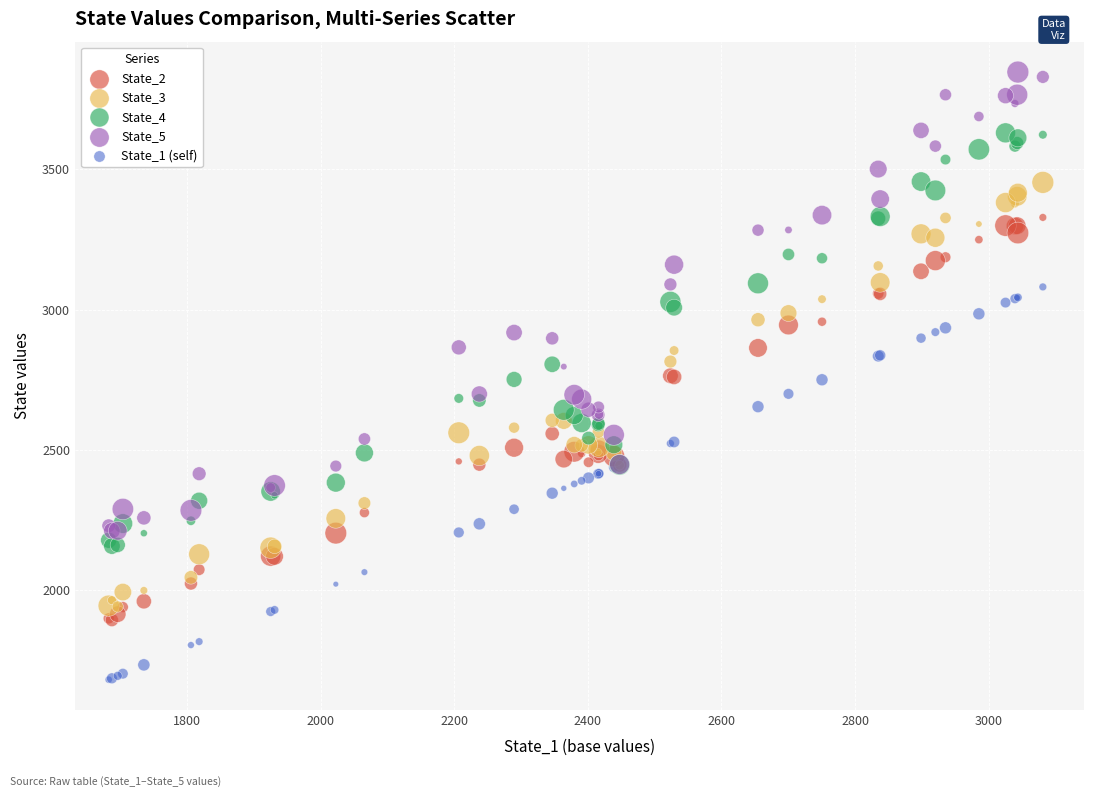

Which series reaches the maximum Y coordinate?

State_5